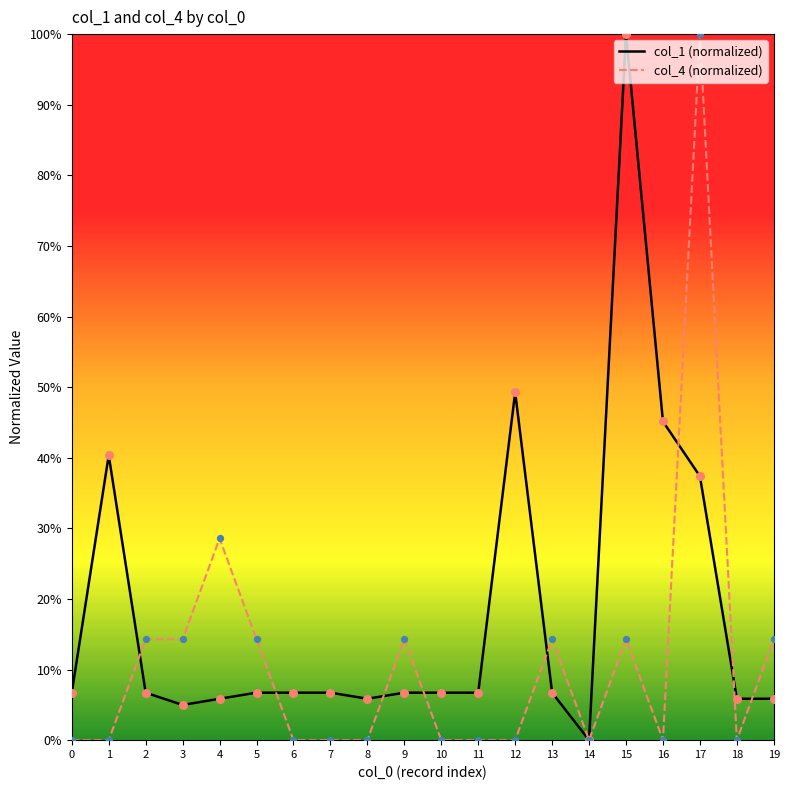

At which category is the sum across all series the highest?

17